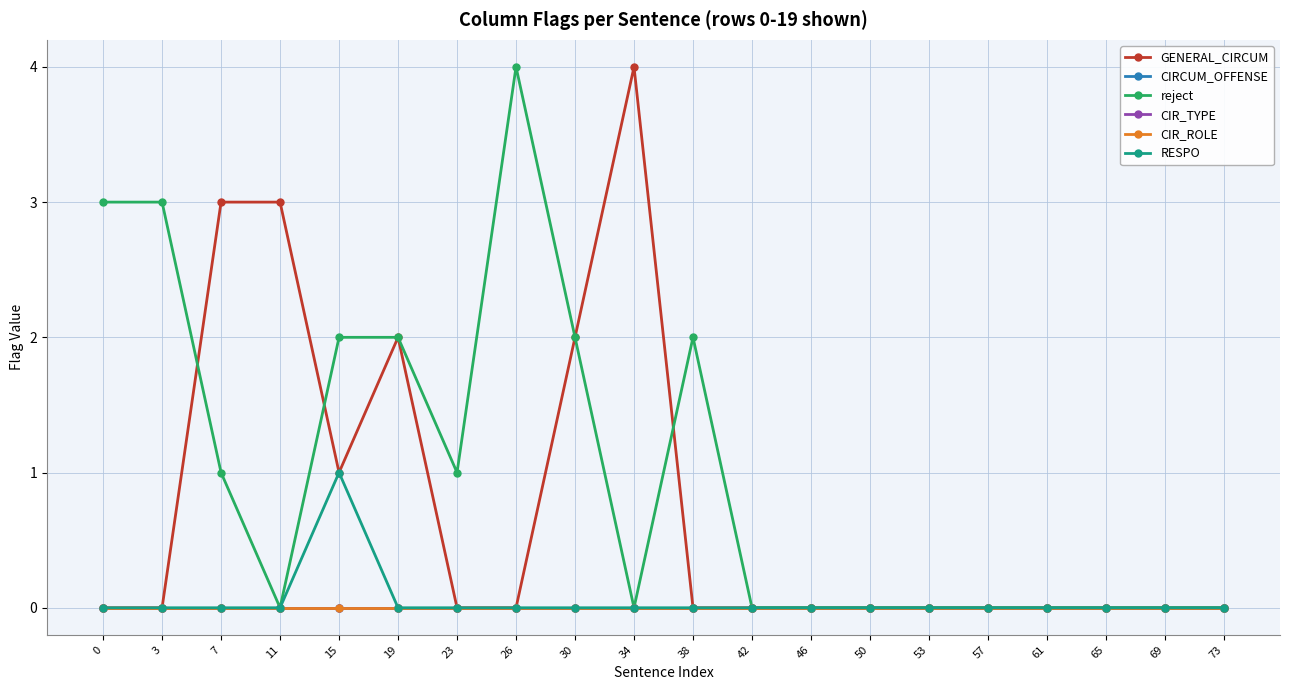

Which series has the largest total across all categories?

reject